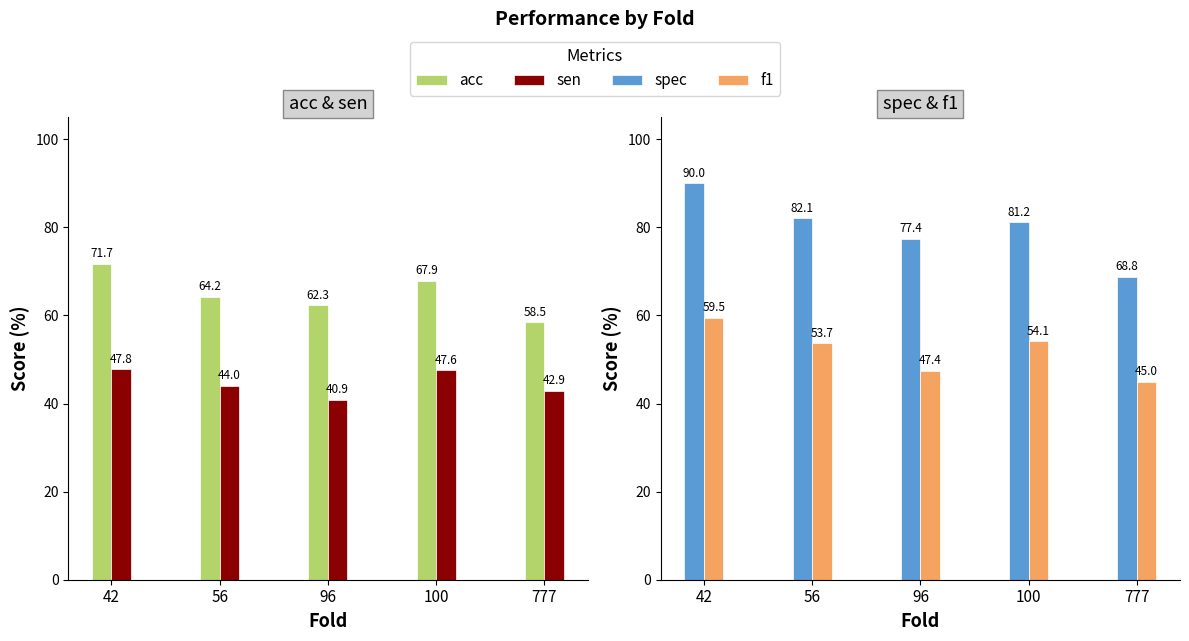

Reading left to right, transcribe all the data shown in this chart.

acc: 71.7	64.2	62.3	67.9	58.5
sen: 47.8	44.0	40.9	47.6	42.9
spec: 90.0	82.1	77.4	81.2	68.8
f1: 59.5	53.7	47.4	54.1	45.0